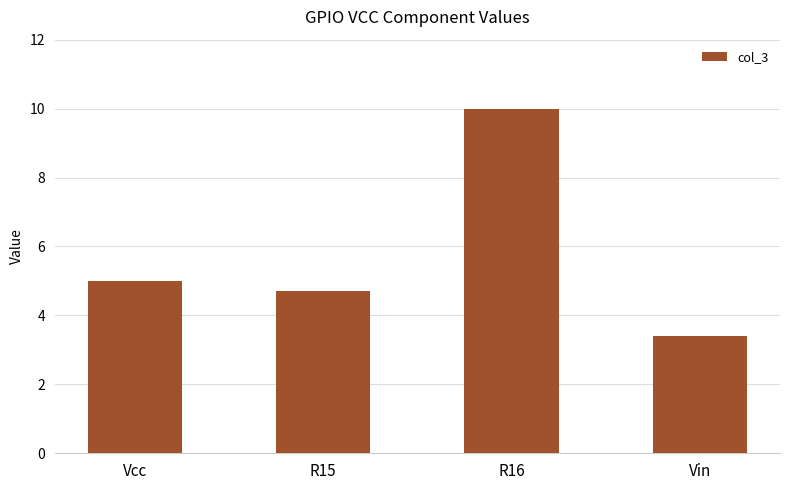

Between R16 and Vin, which is larger?

R16